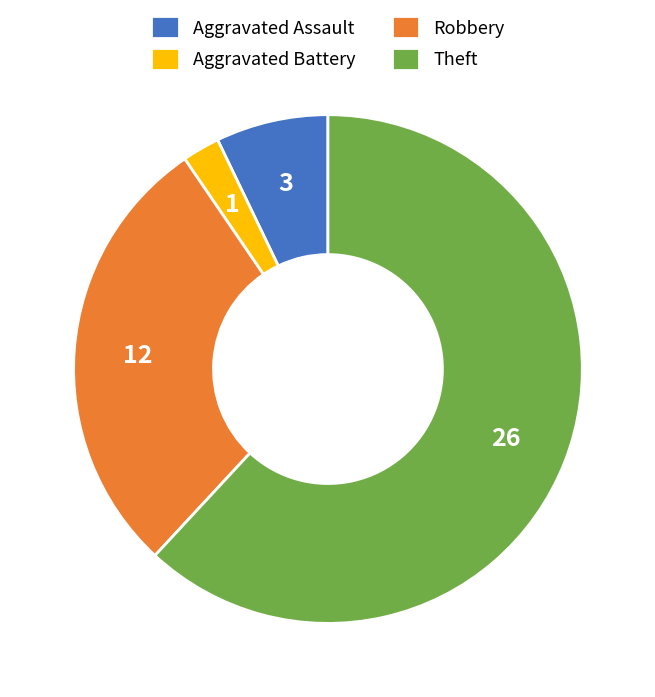

What is the smallest slice in the pie chart?

Aggravated Battery